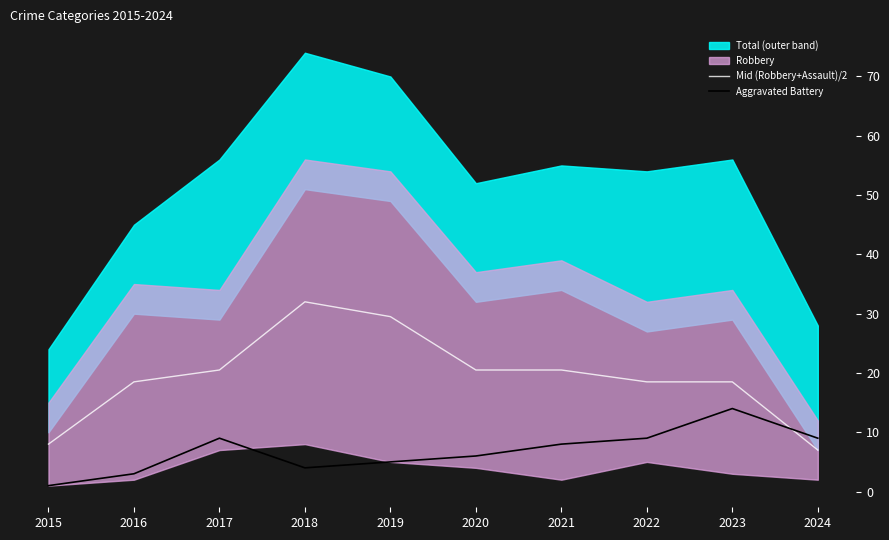

How many lines are shown in the chart?

2